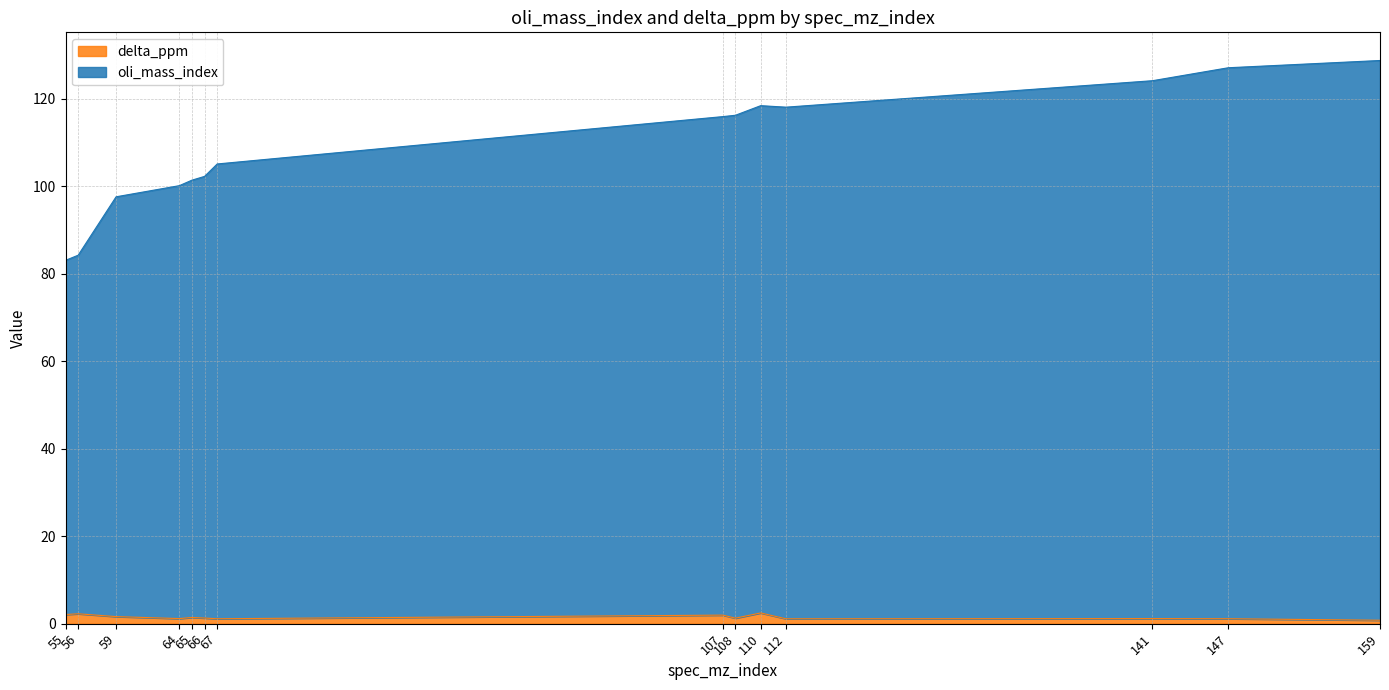

How many data points in delta_ppm are less than 1?

1